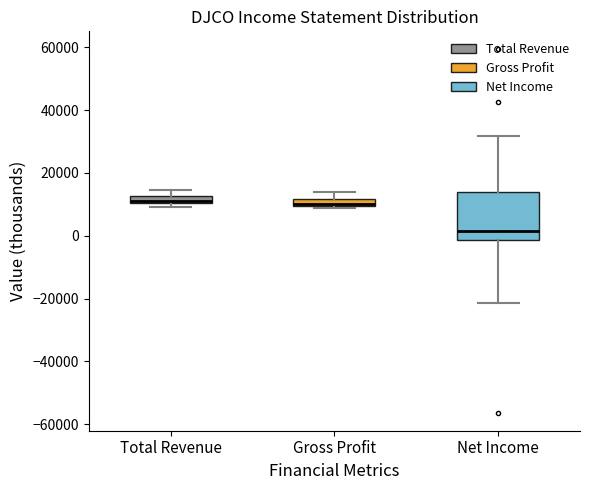

Comparing the boxes themselves (not the whiskers), which one is the tallest?

Net Income